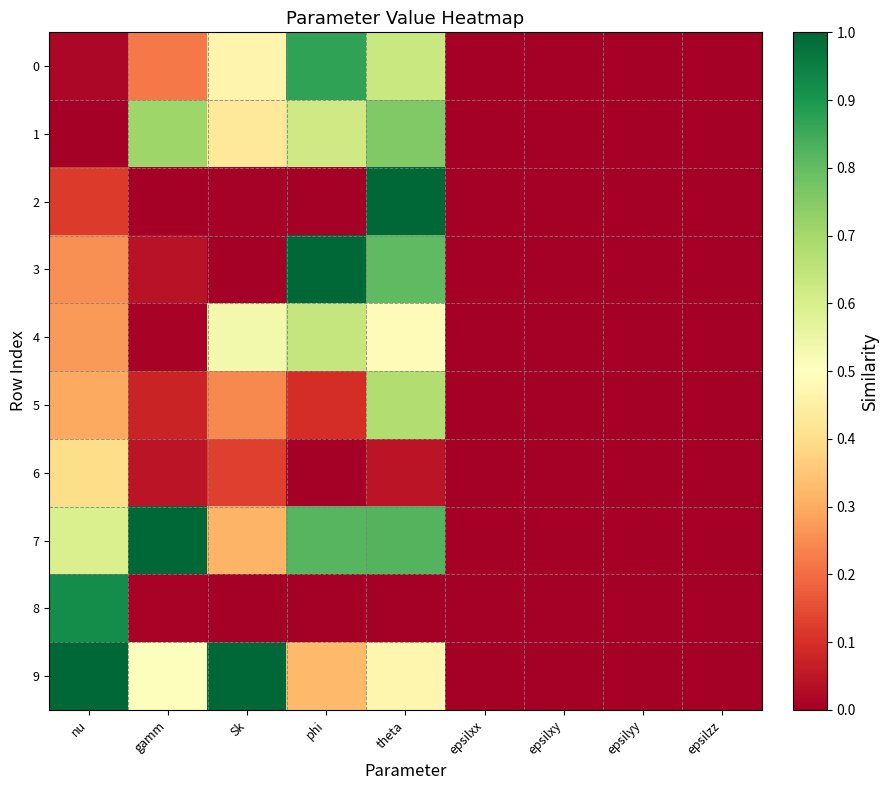

At how many categories does at least one series exceed 0?

5